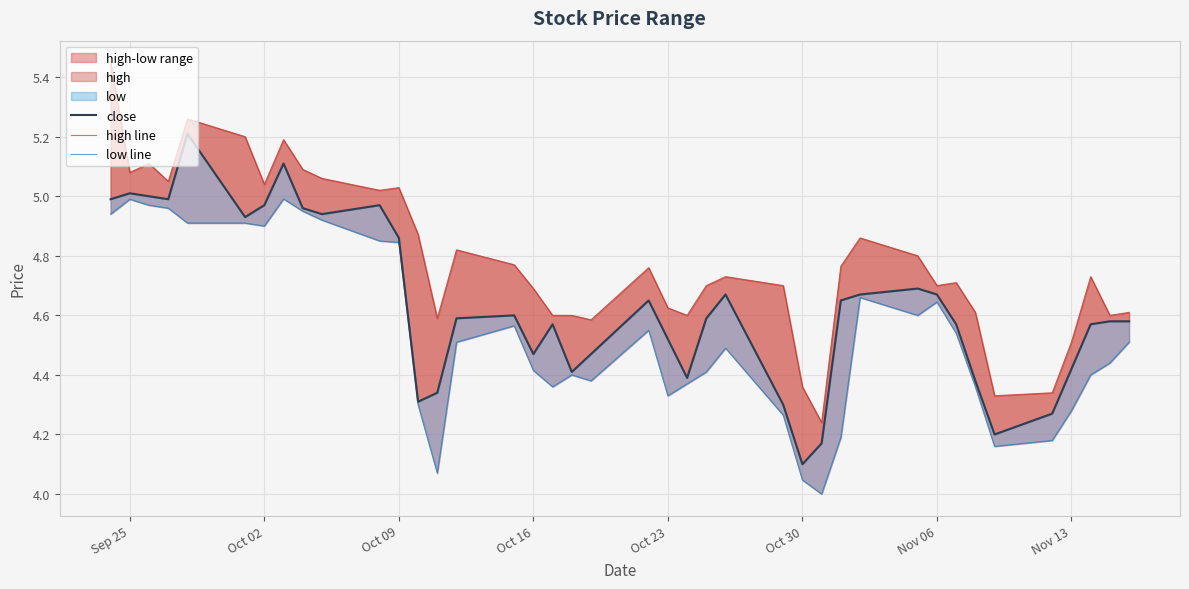

What is the difference between the maximum and minimum values in the close series?

1.1